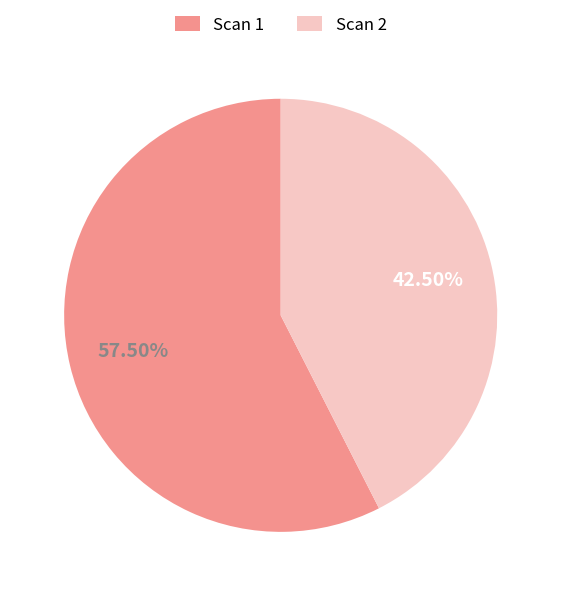

Is there a majority slice in this chart?

Yes